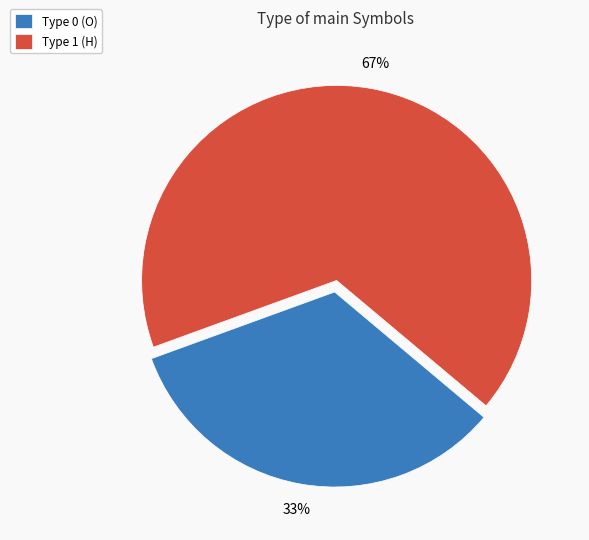

To the nearest percent, what is the average slice percentage?

50%